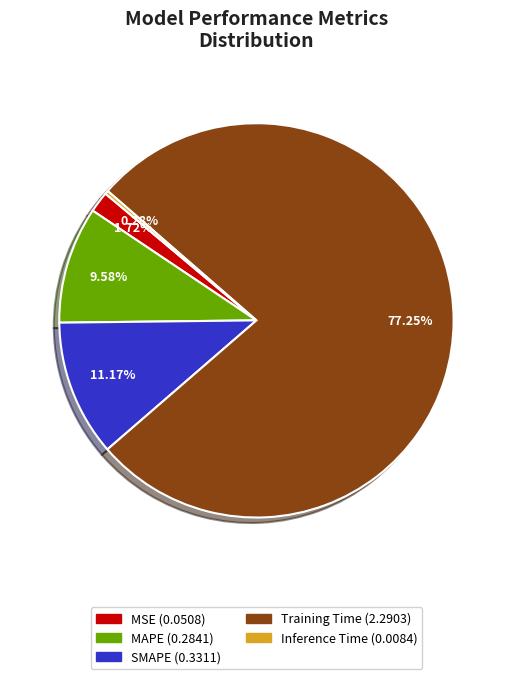

Between SMAPE and MAPE, which is larger?

SMAPE